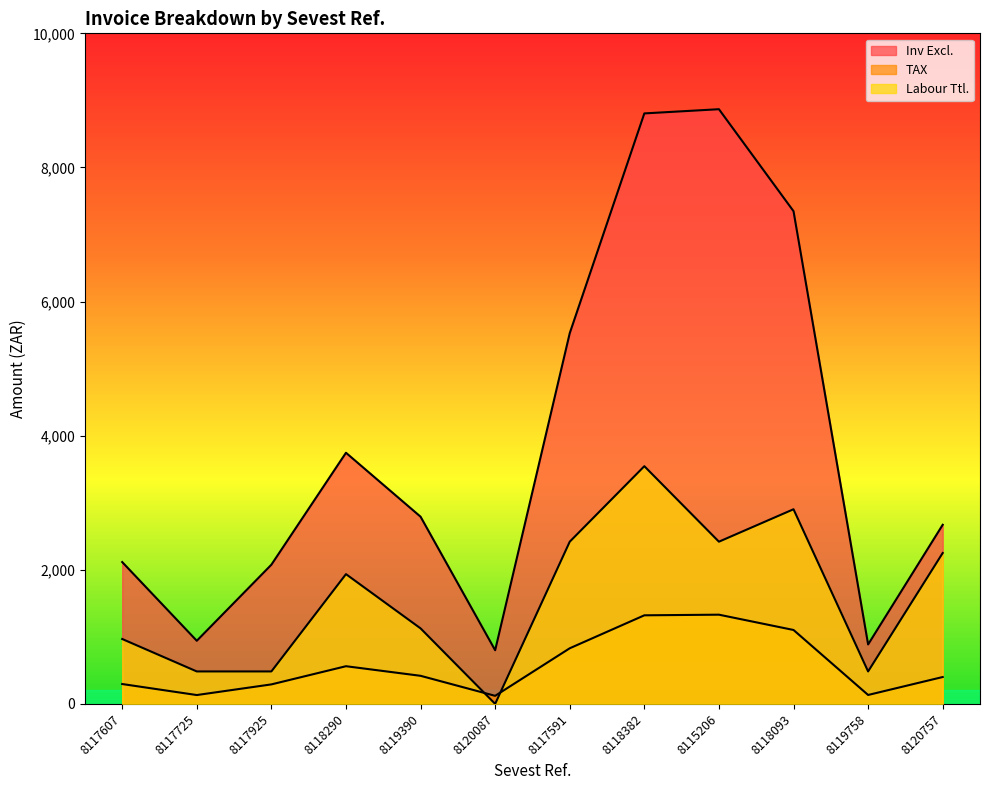

True or false: Inv Excl. has more than 1 interior local peaks.

True